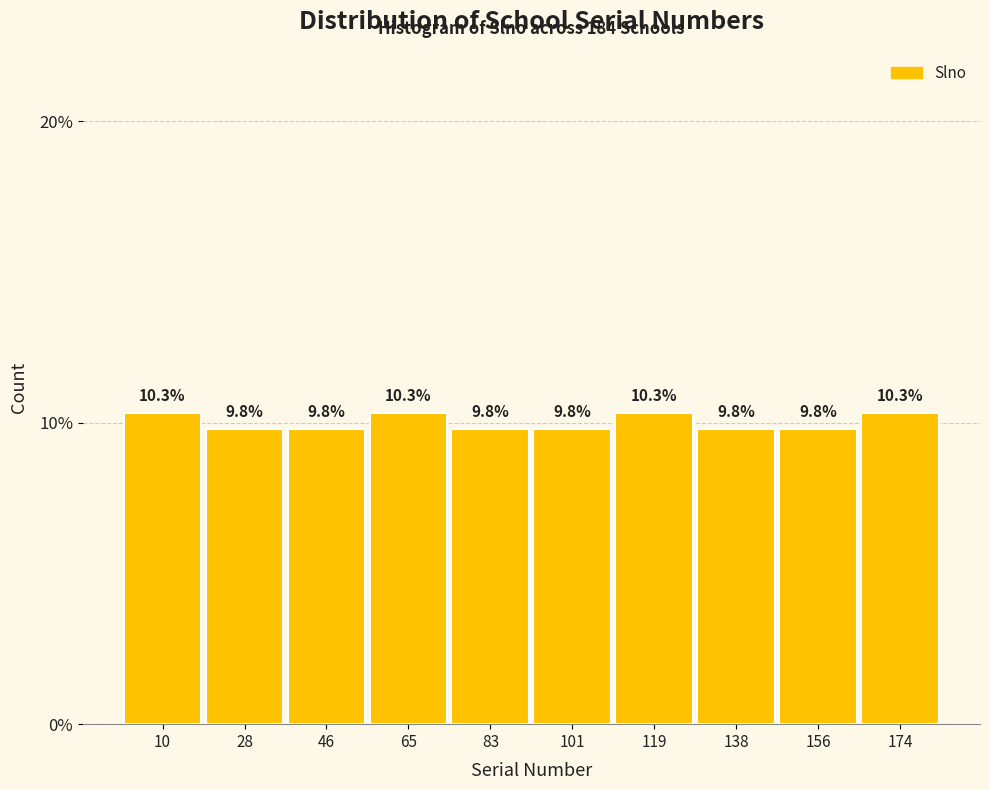

Reading left to right, transcribe this chart: for each bar, give the range it covers on the x-axis and its height. The bar edges are not printed on the chart, so give them approximately, as read against the axis.

2 to 20: 10.3
20 to 38: 9.8
38 to 56: 9.8
56 to 74: 10.3
74 to 92: 9.8
92 to 110: 9.8
110 to 130: 10.3
130 to 148: 9.8
148 to 166: 9.8
166 to 184: 10.3